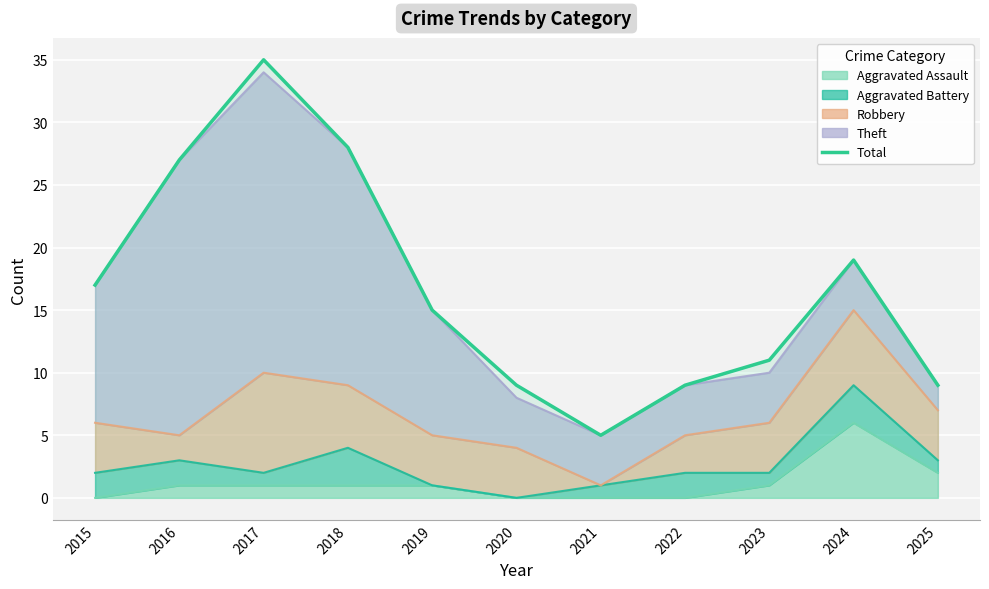

Reading left to right, list all the values displayed in this chart.

2015=17	2016=27	2017=35	2018=28	2019=15	2020=9	2021=5	2022=9	2023=11	2024=19	2025=9